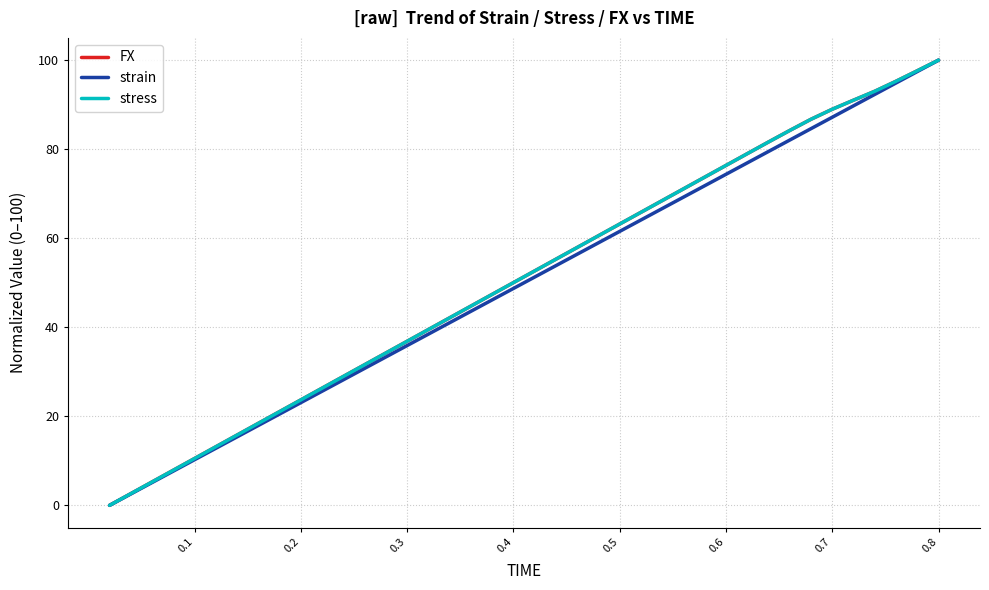

What are all the series names shown in the legend?

FX, strain, stress